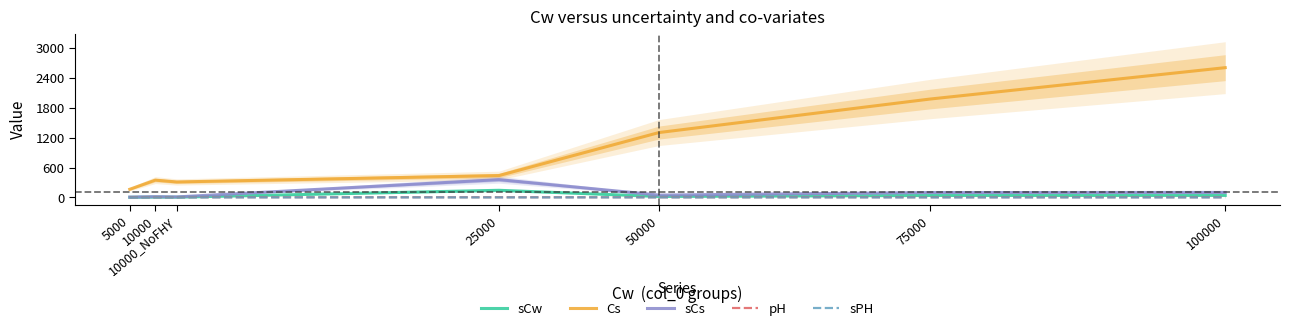

Where does the Cs series first go above 439?

25000